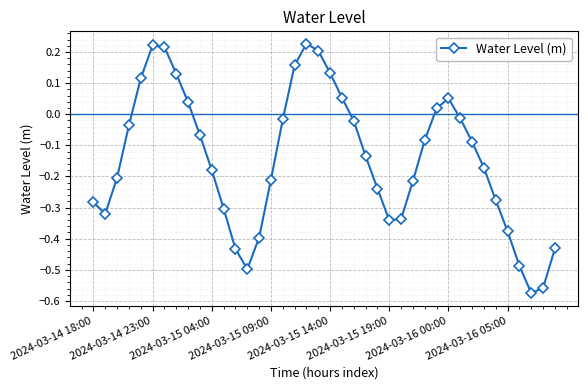

How many interior local peaks (higher than both neighbors) does the data have?

3